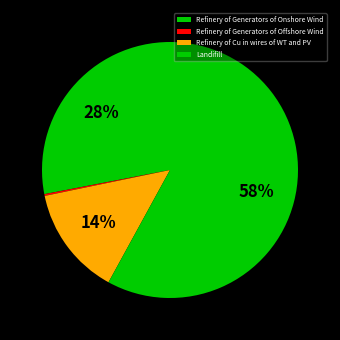

True or false: Landifill accounts for 58% of the total.

True